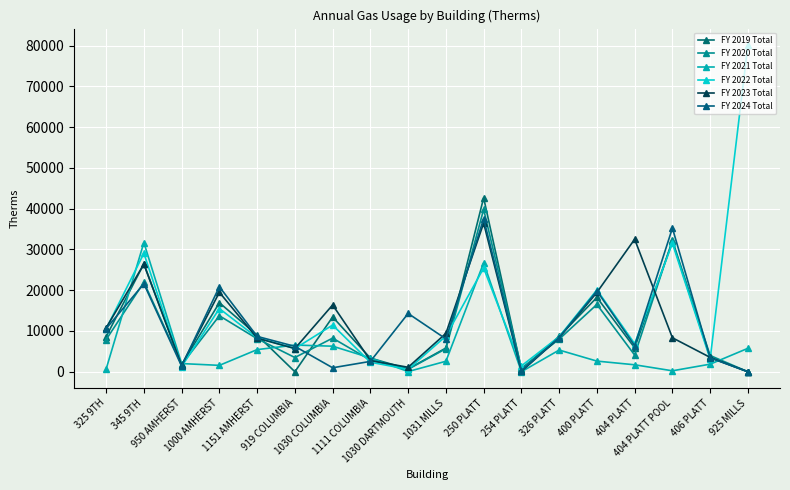

The value of FY 2024 Total at 1111 COLUMBIA is 1396. True or false?

False